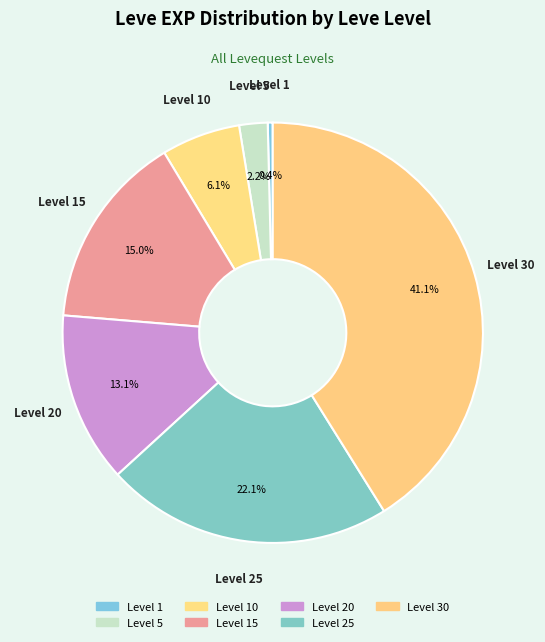

To the nearest percent, what is the average slice percentage?

14%